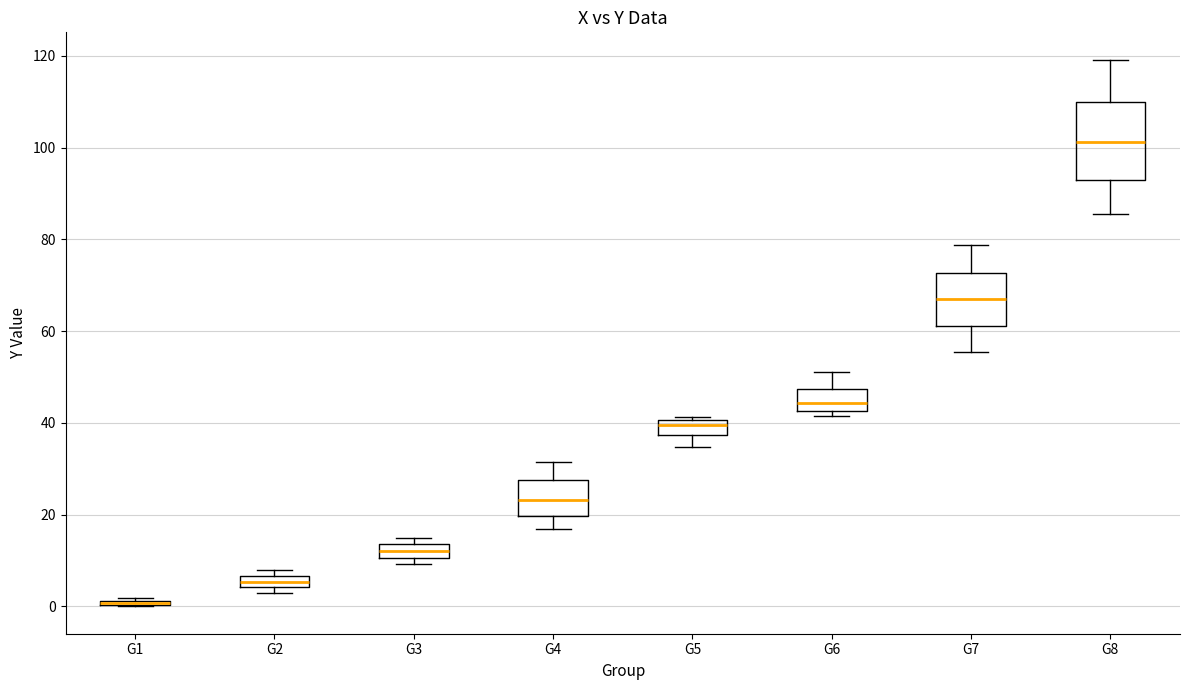

Where is the lower edge of the box for G2 on the y-axis? The values are not printed on the chart, so give them approximately, as read against the axis.

4